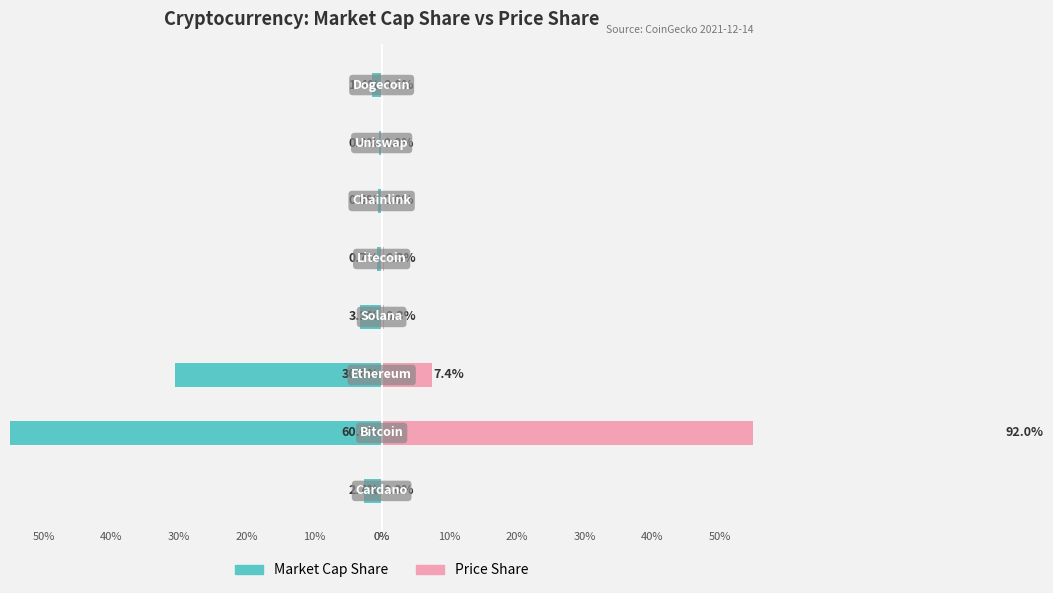

At how many categories does at least one series exceed -6?

8